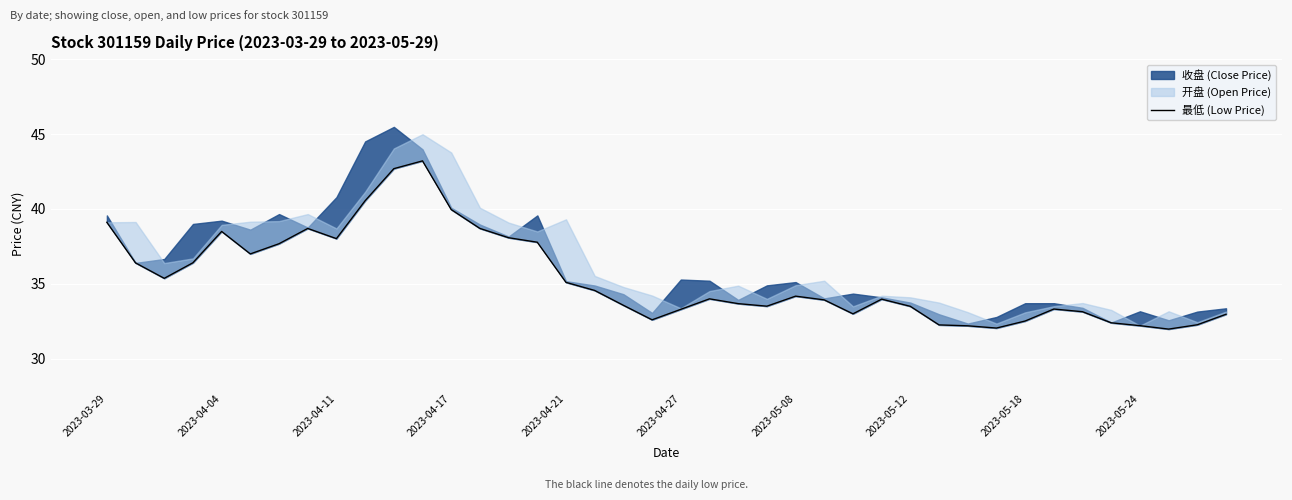

What is the value of the 18th point from the left?

34.6